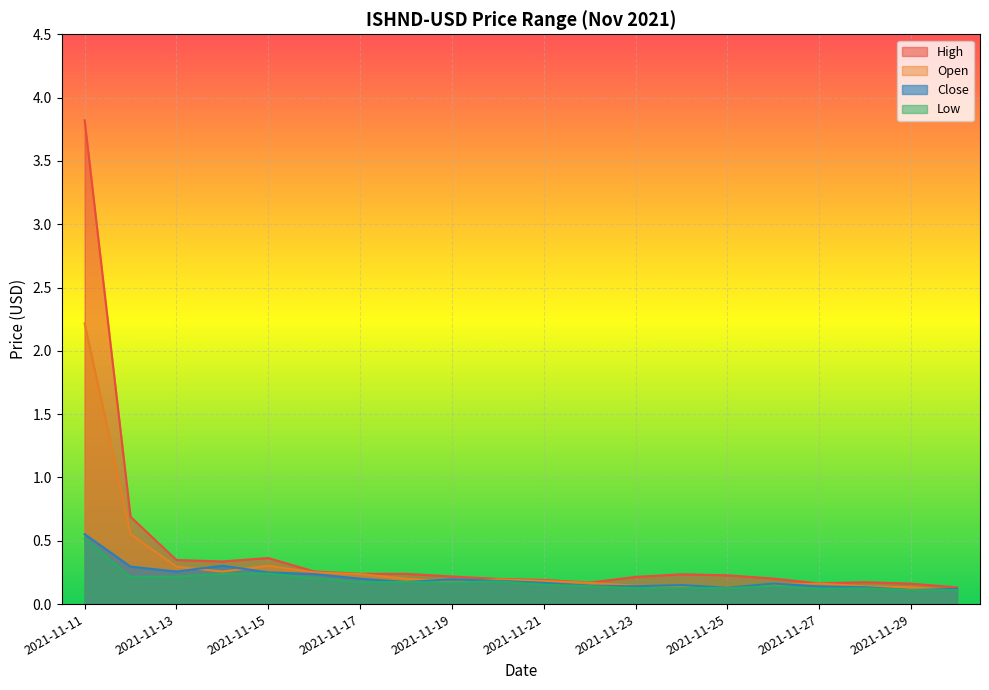

Read the Open value at 2021-11-15.

0.3